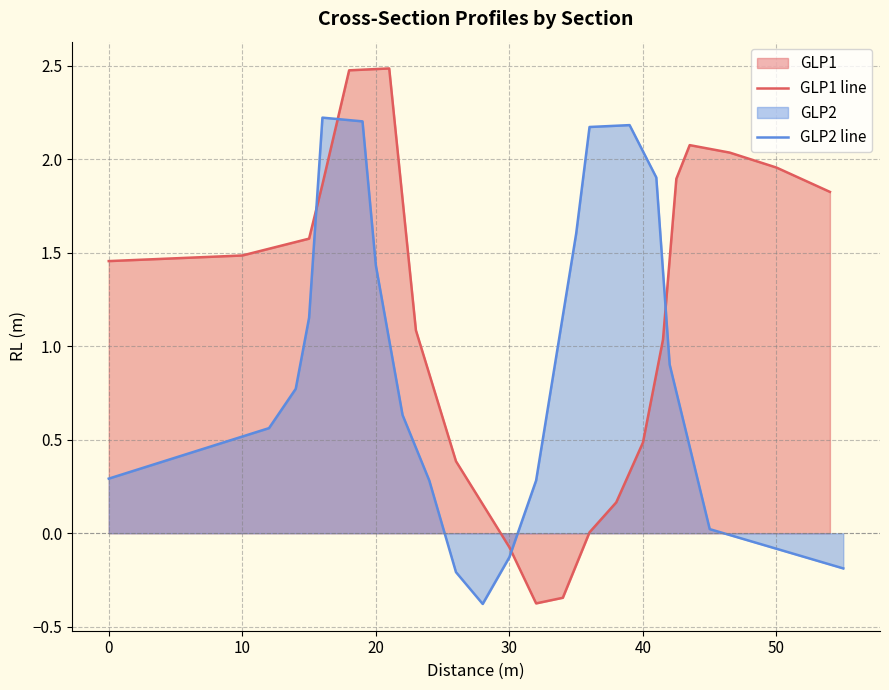

The GLP1 line series shows 0.3 at 40. True or false?

False